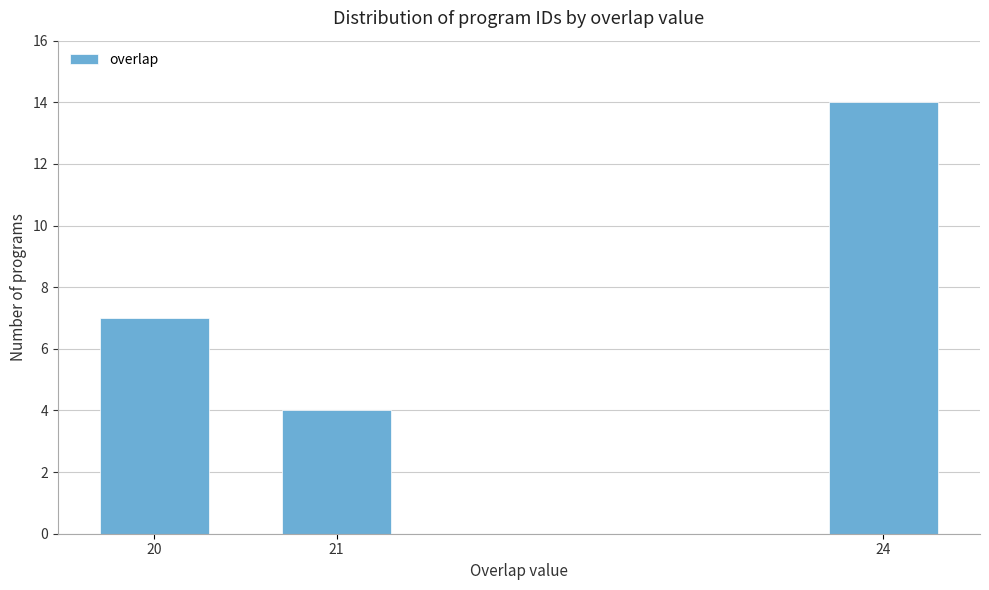

Reading left to right, list all the values displayed in this chart.

20=7	21=4	24=14